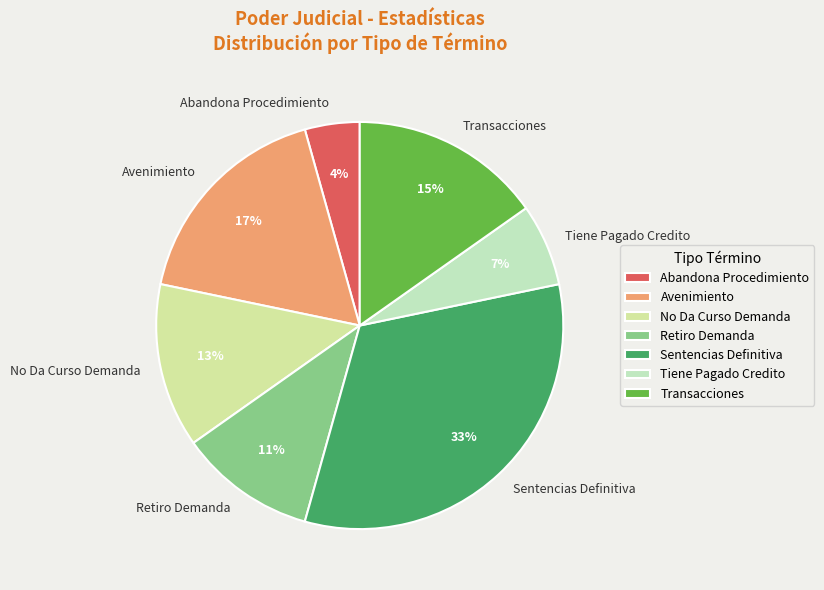

True or false: Transacciones accounts for 25% of the total.

False